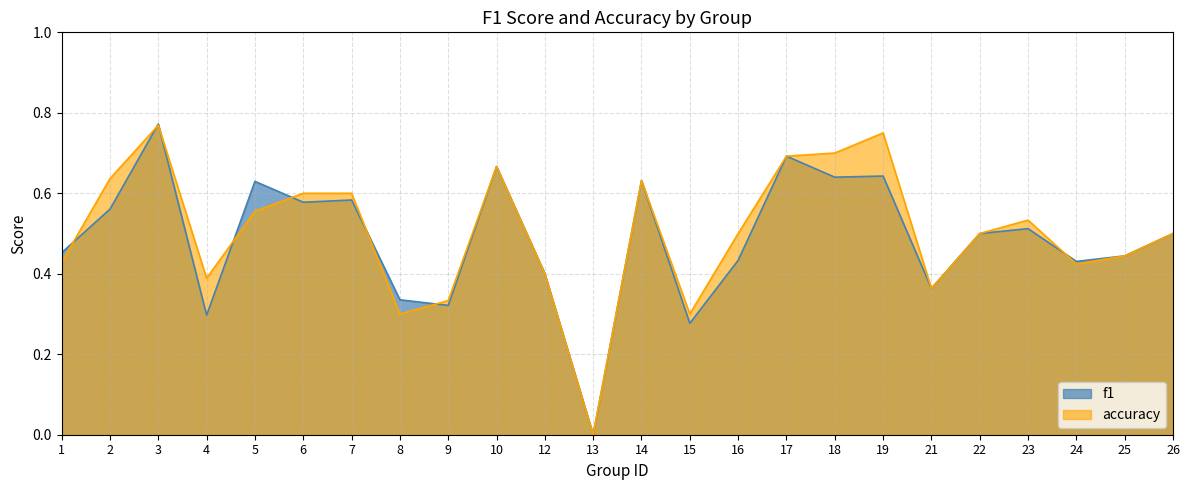

How many lines are shown in the chart?

2